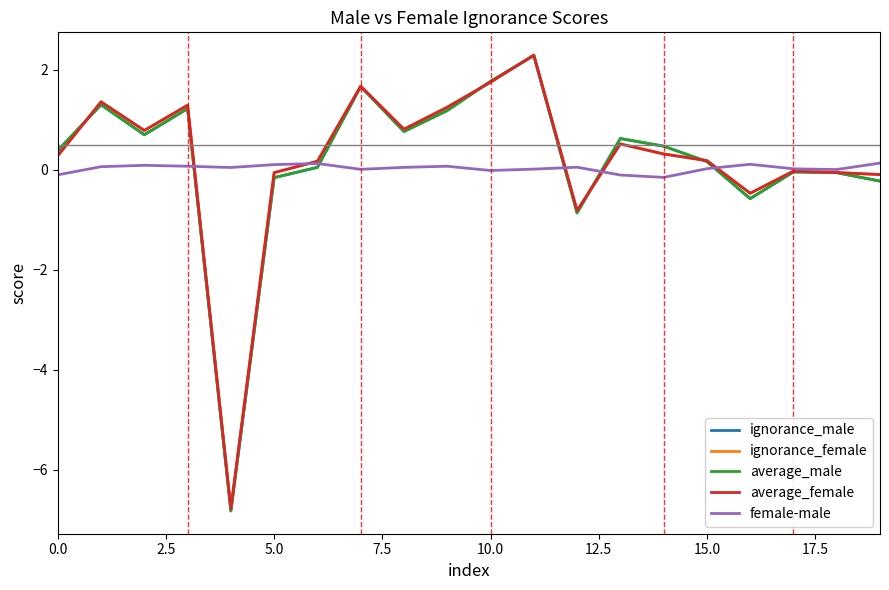

True or false: ignorance_female has more than 2 interior local peaks.

True